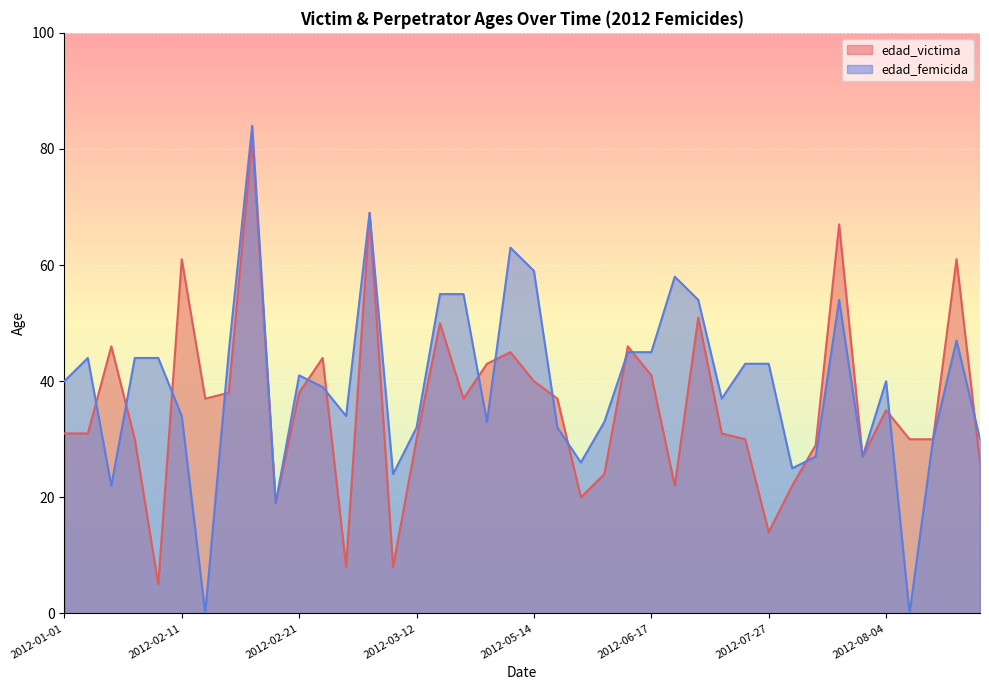

What is the average value of the edad_femicida series?

39